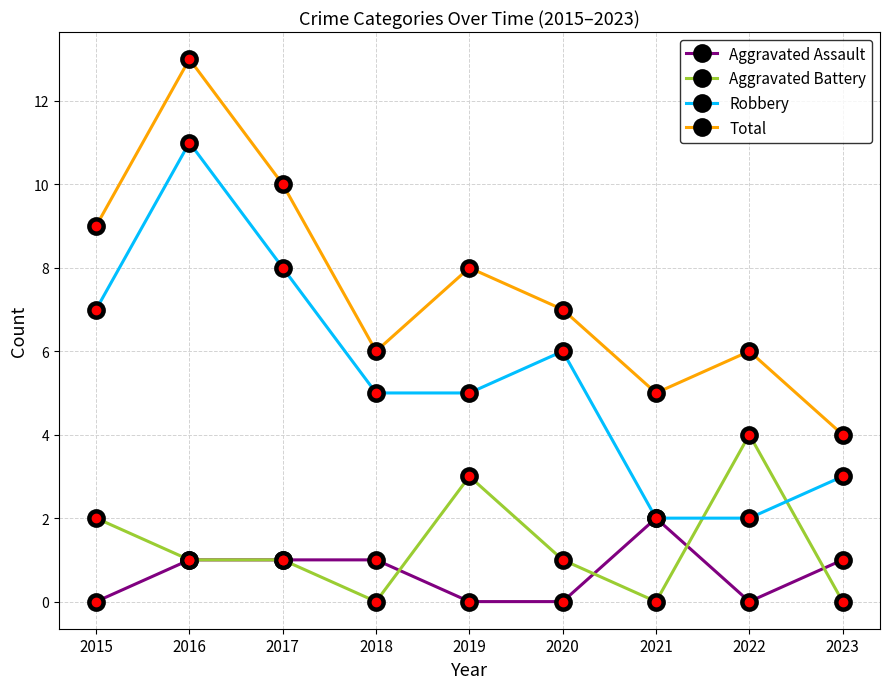

Is it true that Aggravated Battery equals 0 at 2023?

True